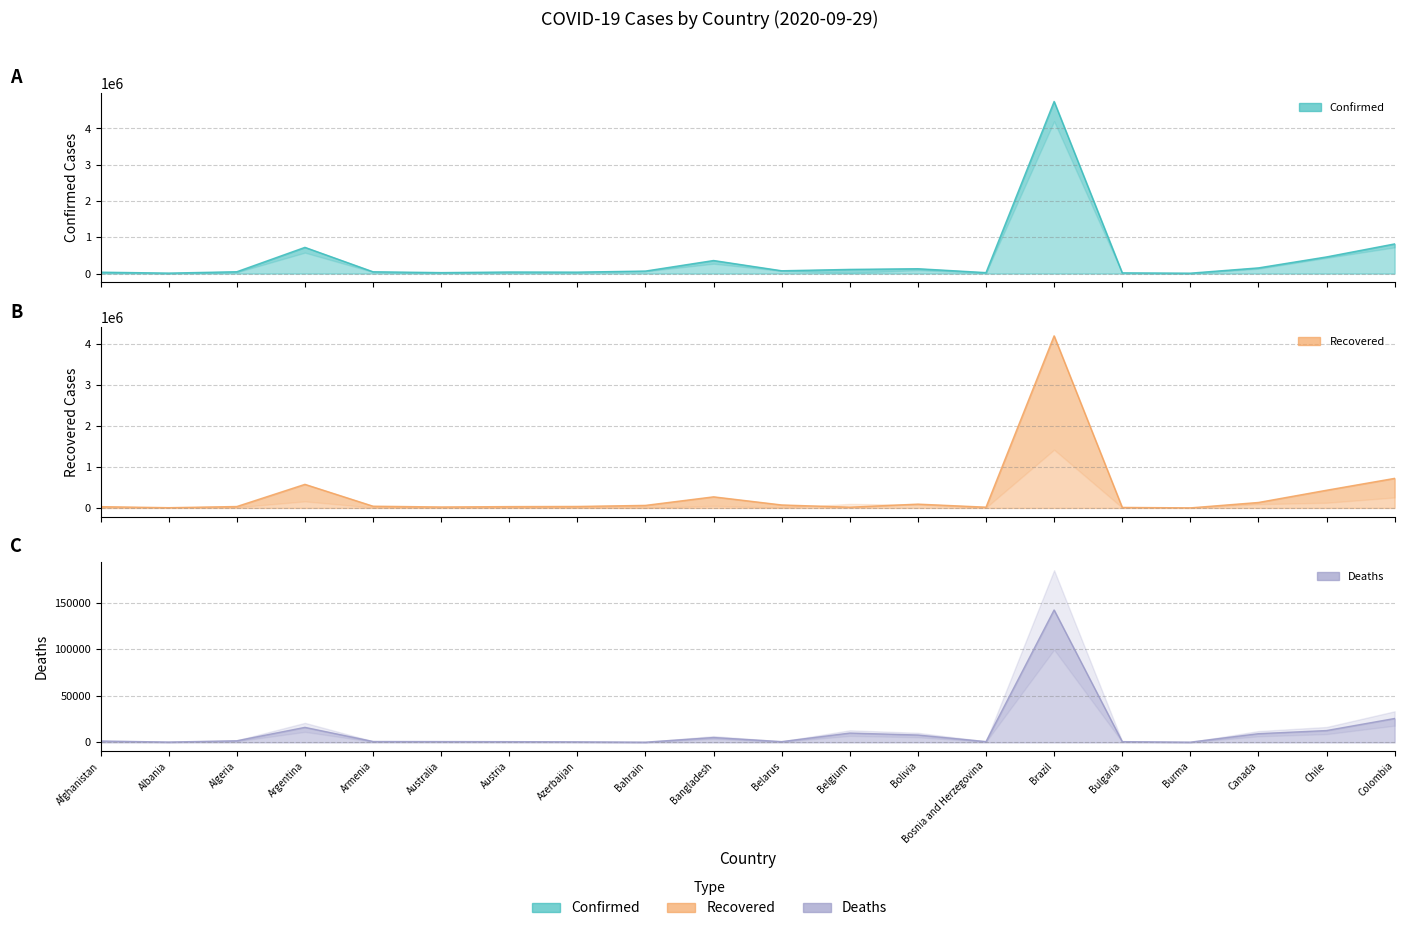

Which category has the lowest value in the Recovered series?

Burma